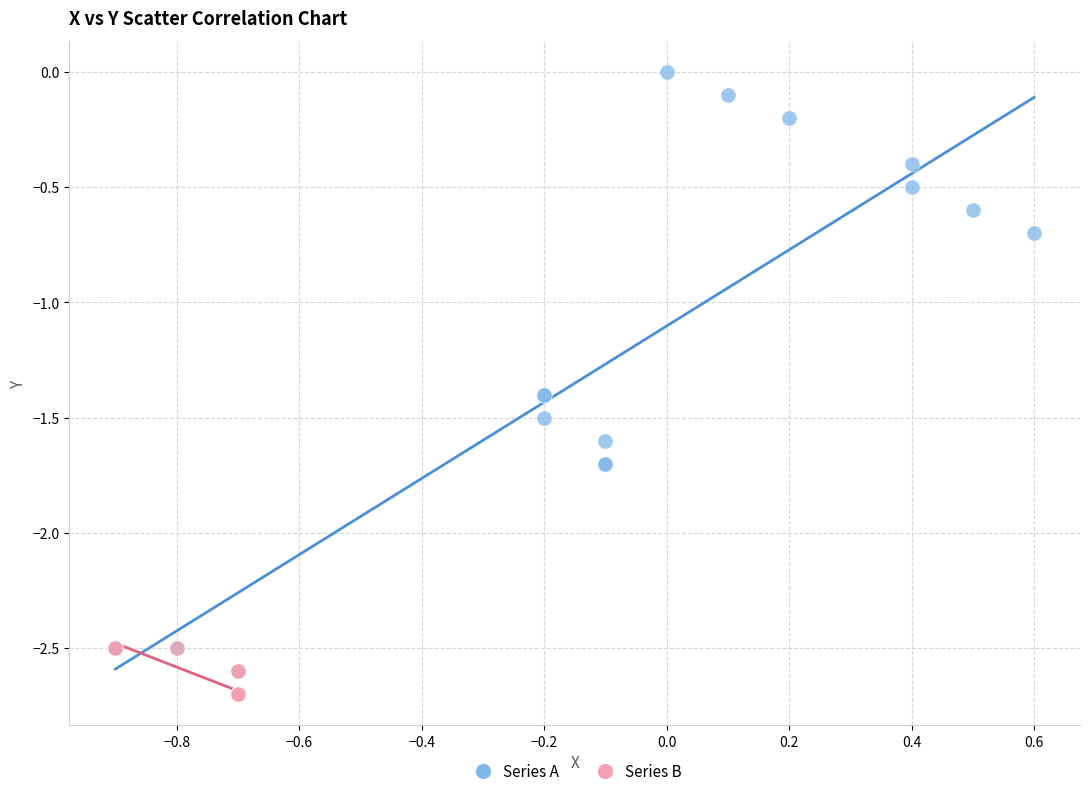

Which series contains the highest Y value?

Series A